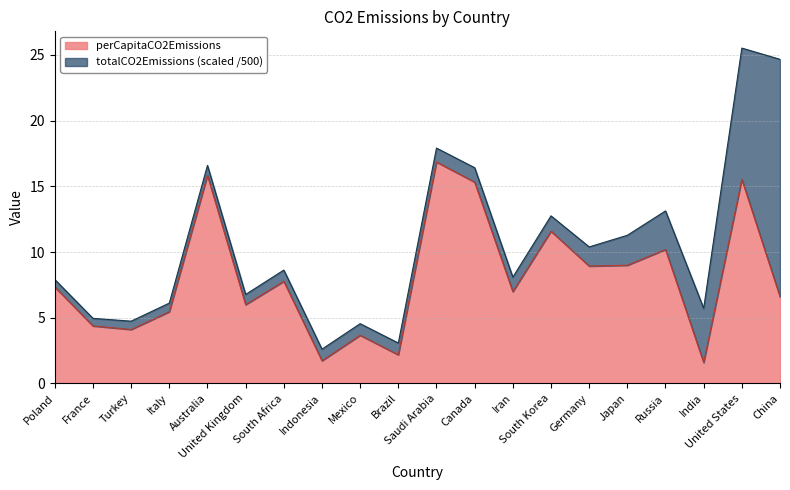

List the labels in order of value, largest first.

Saudi Arabia, Australia, United States, Canada, South Korea, Russia, Japan, Germany, South Africa, Poland, Iran, China, United Kingdom, Italy, France, Turkey, Mexico, Brazil, Indonesia, India